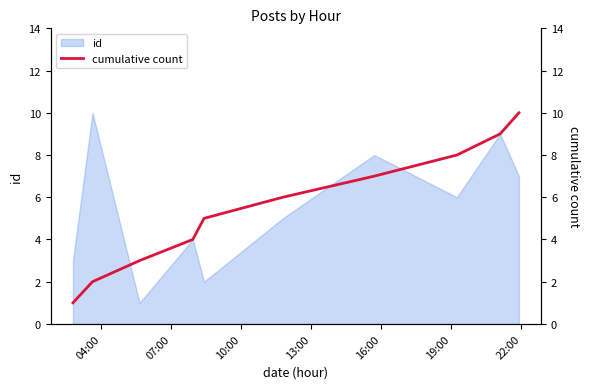

What is the highest value of the id series?

10